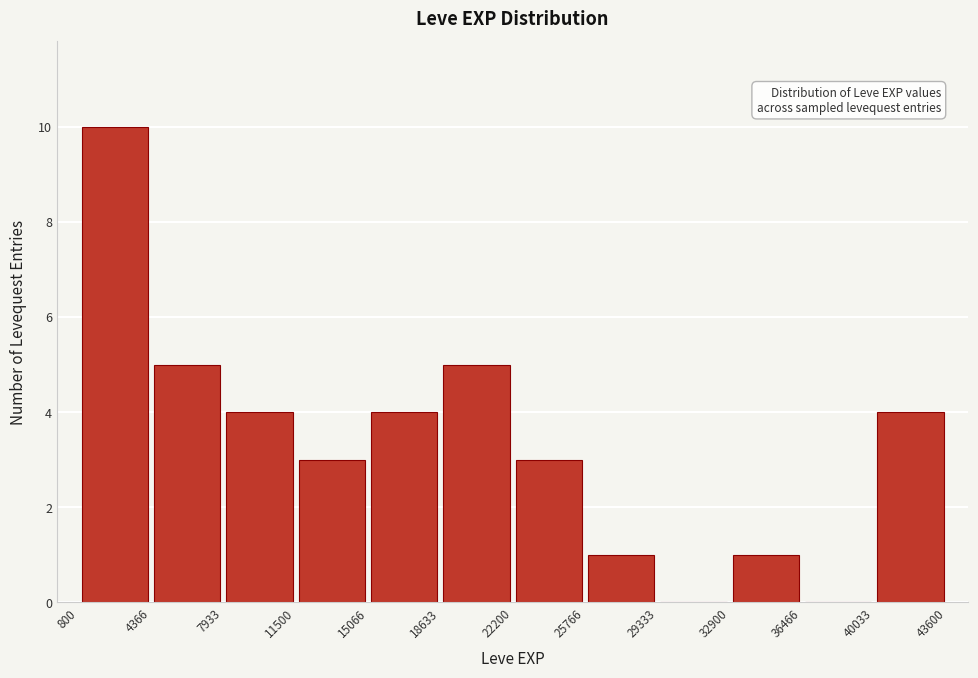

Reading left to right, transcribe this chart: for each bar, give the range it covers on the x-axis and its height. The values are not printed on the chart, so give them approximately, as read against the axis.

800 to 4366: 10
4366 to 7933: 5
7933 to 11500: 4
11500 to 15066: 3
15066 to 18633: 4
18633 to 22200: 5
22200 to 25766: 3
25766 to 29333: 1
29333 to 32900: 0
32900 to 36466: 1
36466 to 40033: 0
40033 to 43600: 4